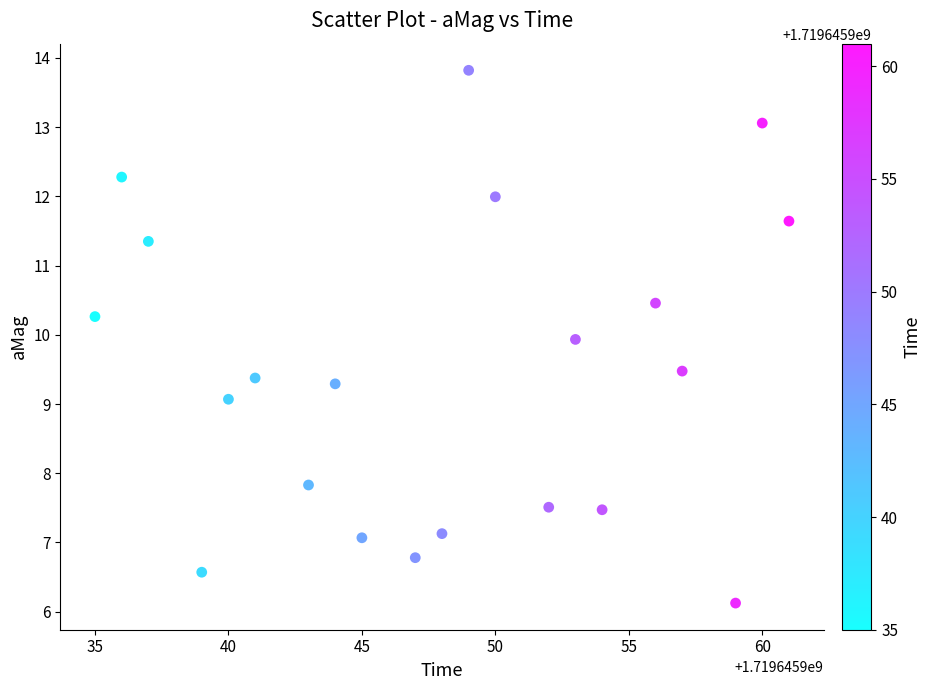

What is the range of Y values (max minus min)?

7.7